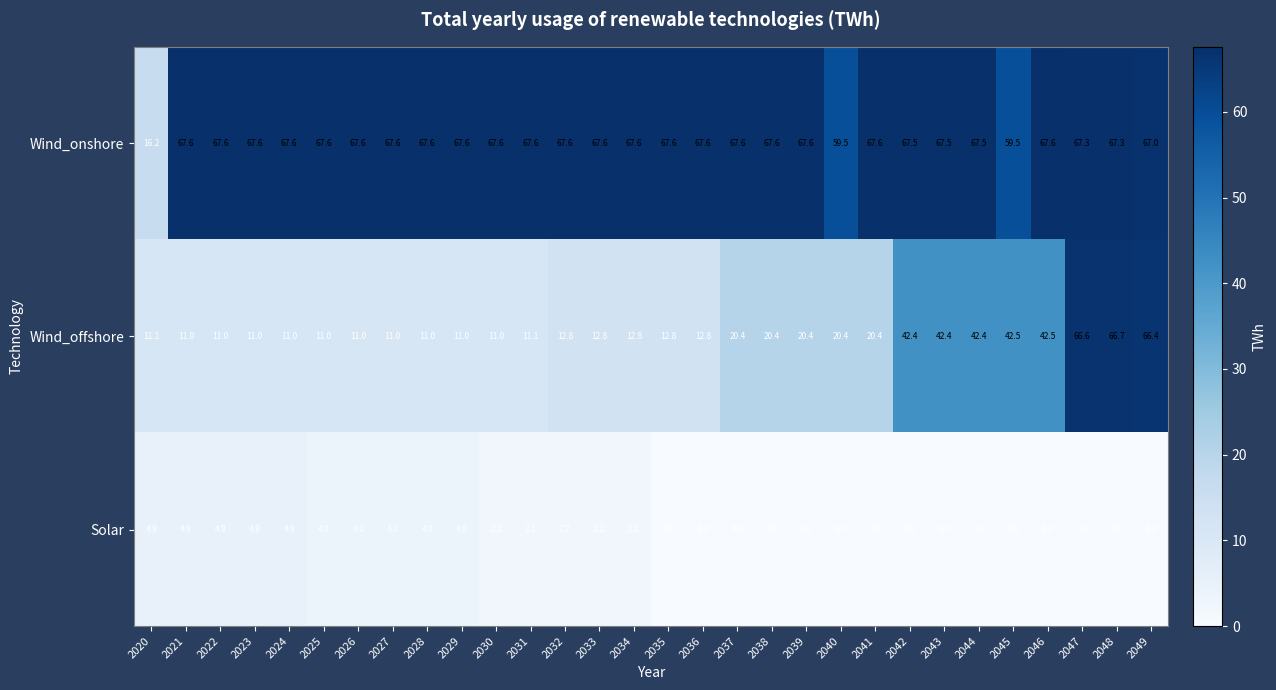

At 2037, list the series in order from smallest to largest.

Solar, Wind_offshore, Wind_onshore